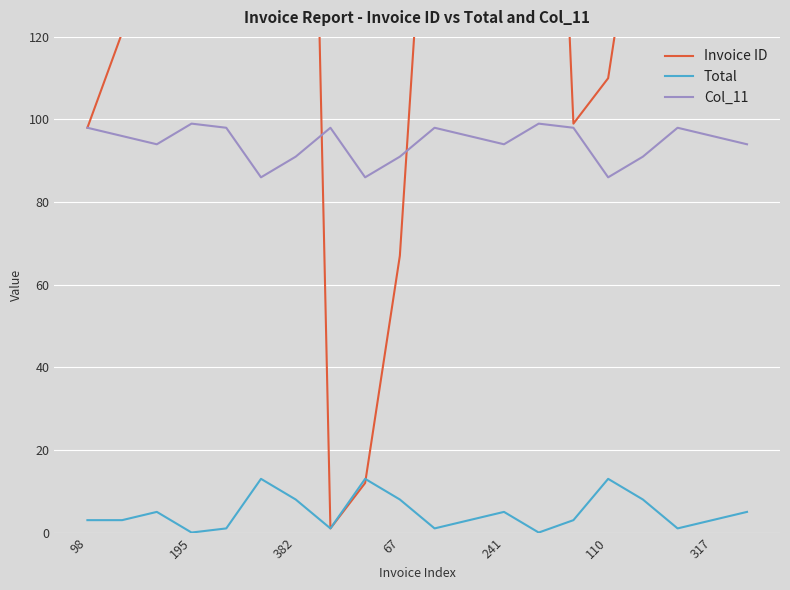

Which series ends up on top after the final intersection of Total and Invoice ID?

Invoice ID